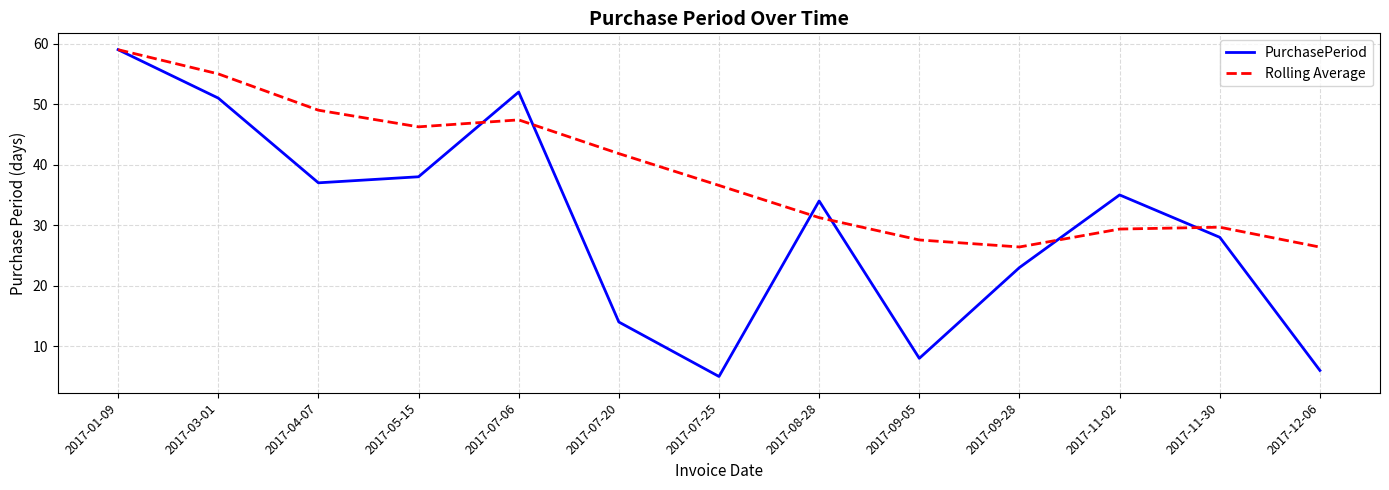

What is the smallest value displayed?

5.0